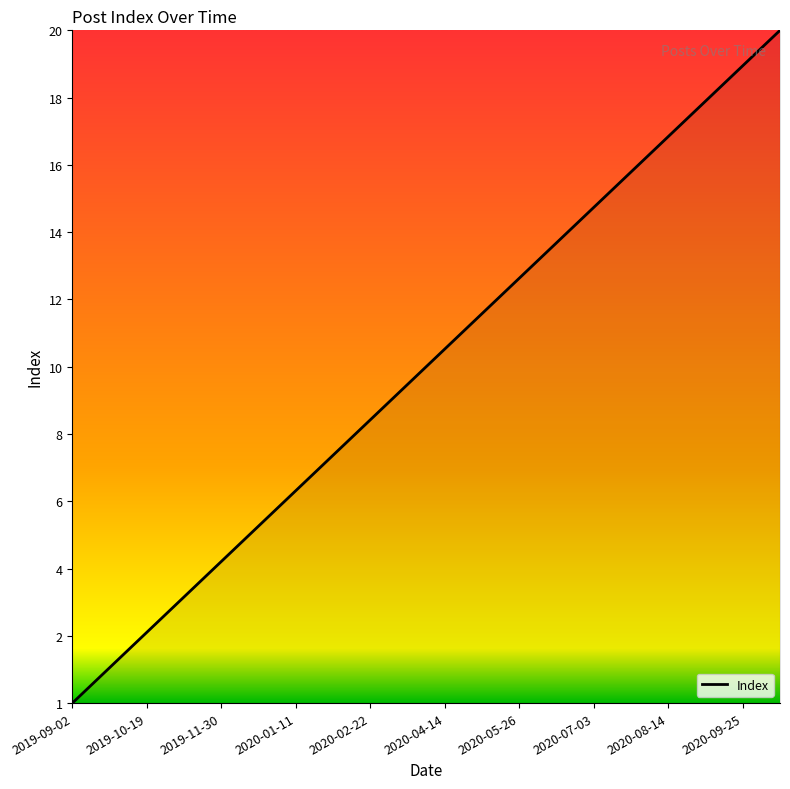

Does the chart display data point markers on the line(s)?

No